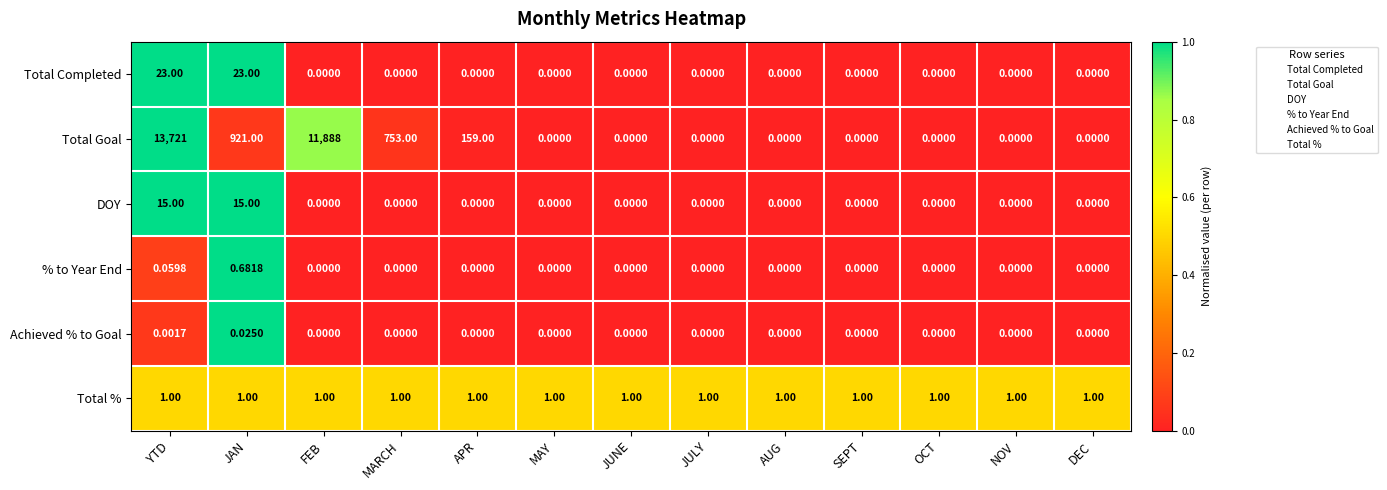

Between FEB and DEC, which series saw the biggest shift?

Total Goal